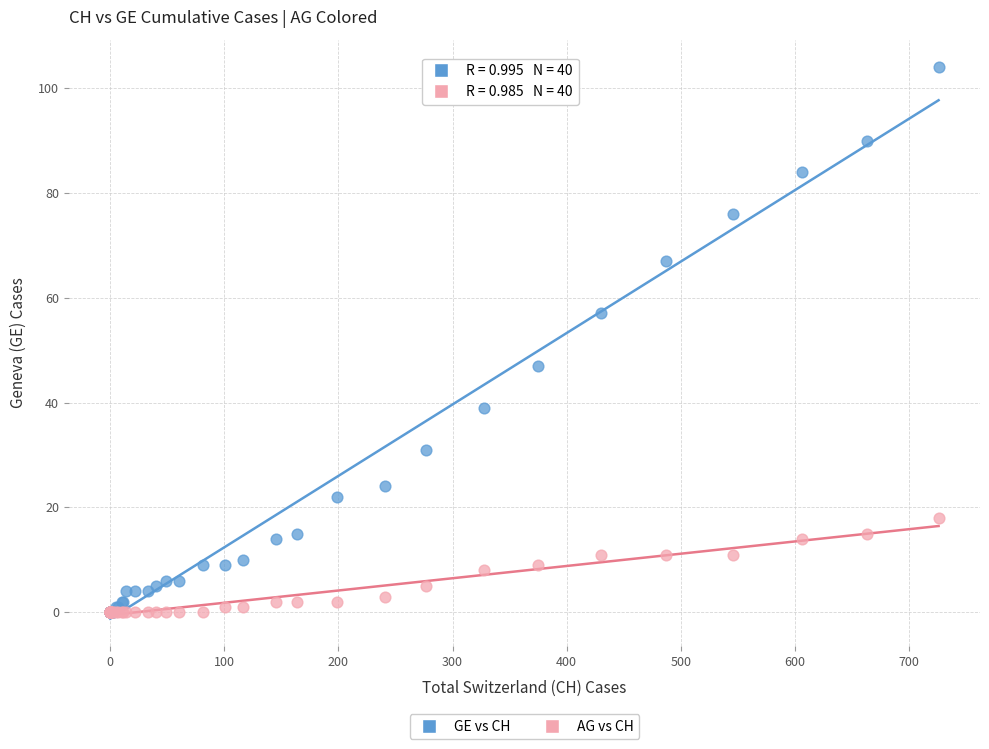

Which series contains the highest Y value?

GE vs CH